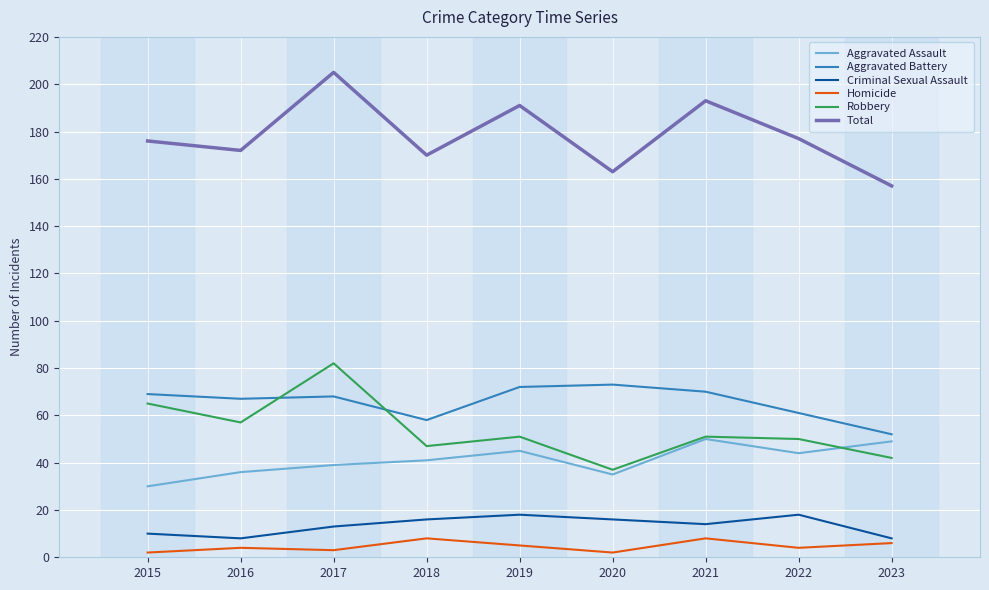

Where does the Robbery series first go above 51?

2015